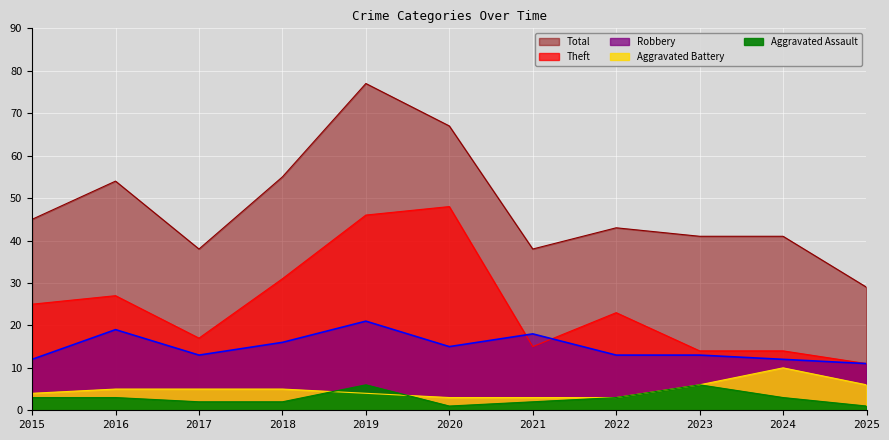

Count the number of categories in the chart.

11